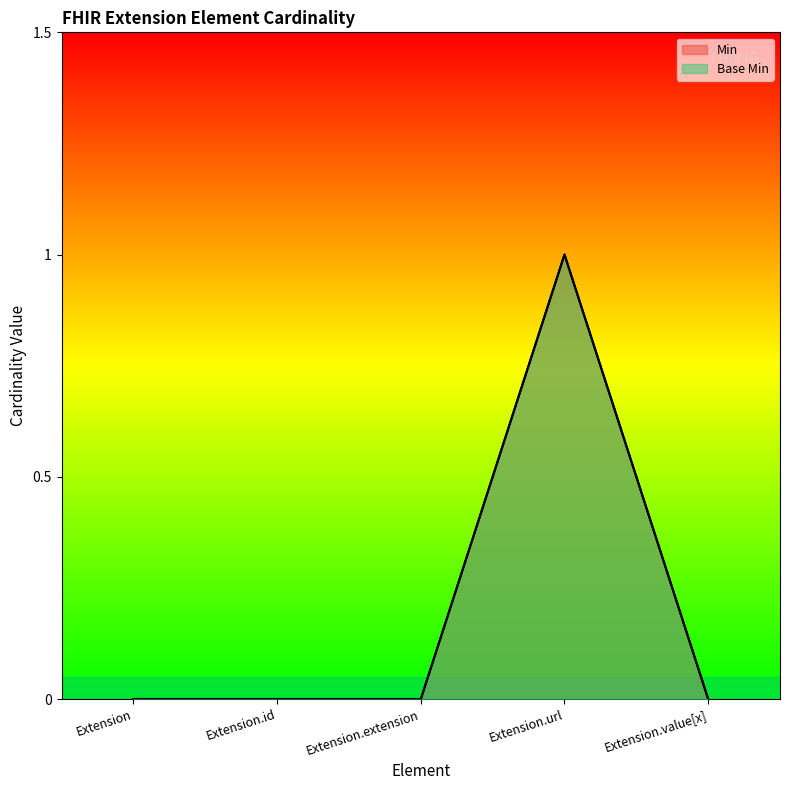

How many distinct data groups are displayed?

2